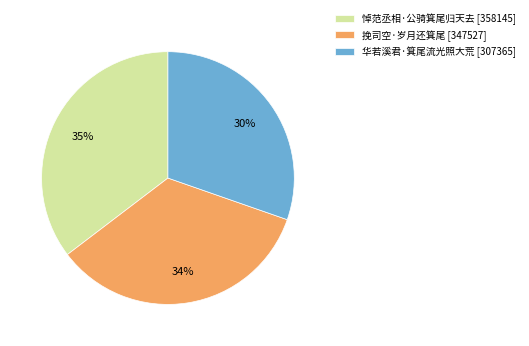

Is it true that 悼范丞相·公骑箕尾归天去 is 43% of the pie?

False